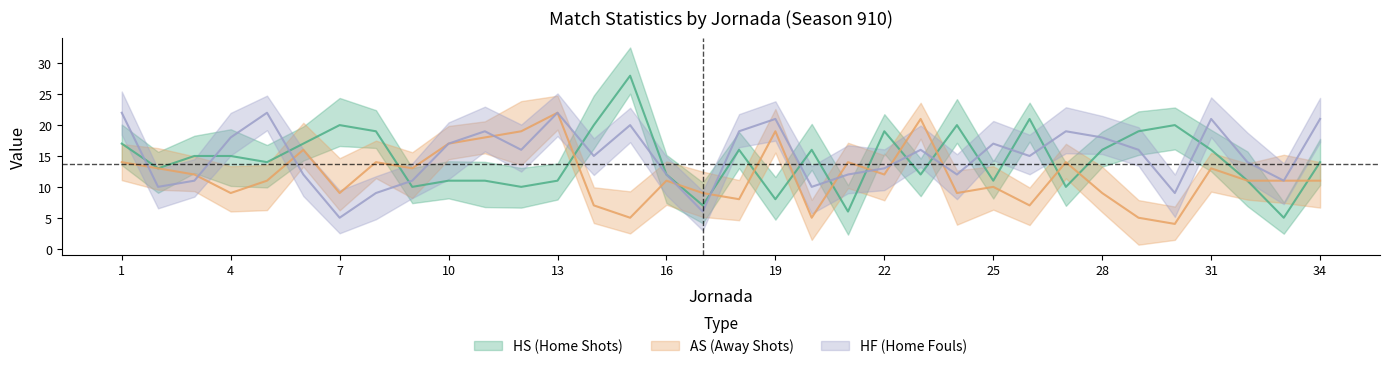

True or false: HF_mean and HS_mean intersect in this chart.

True